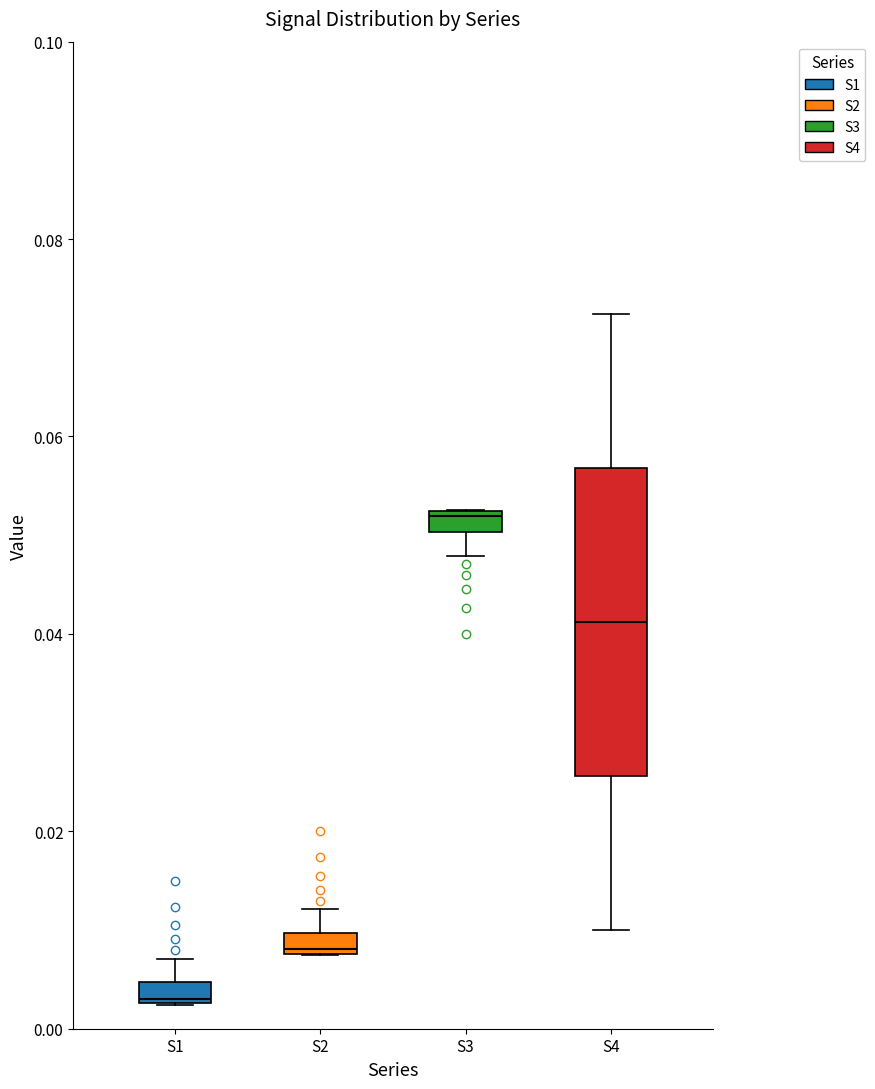

Where is the upper edge of the box for S2 on the y-axis? The values are not printed on the chart, so give them approximately, as read against the axis.

0.010